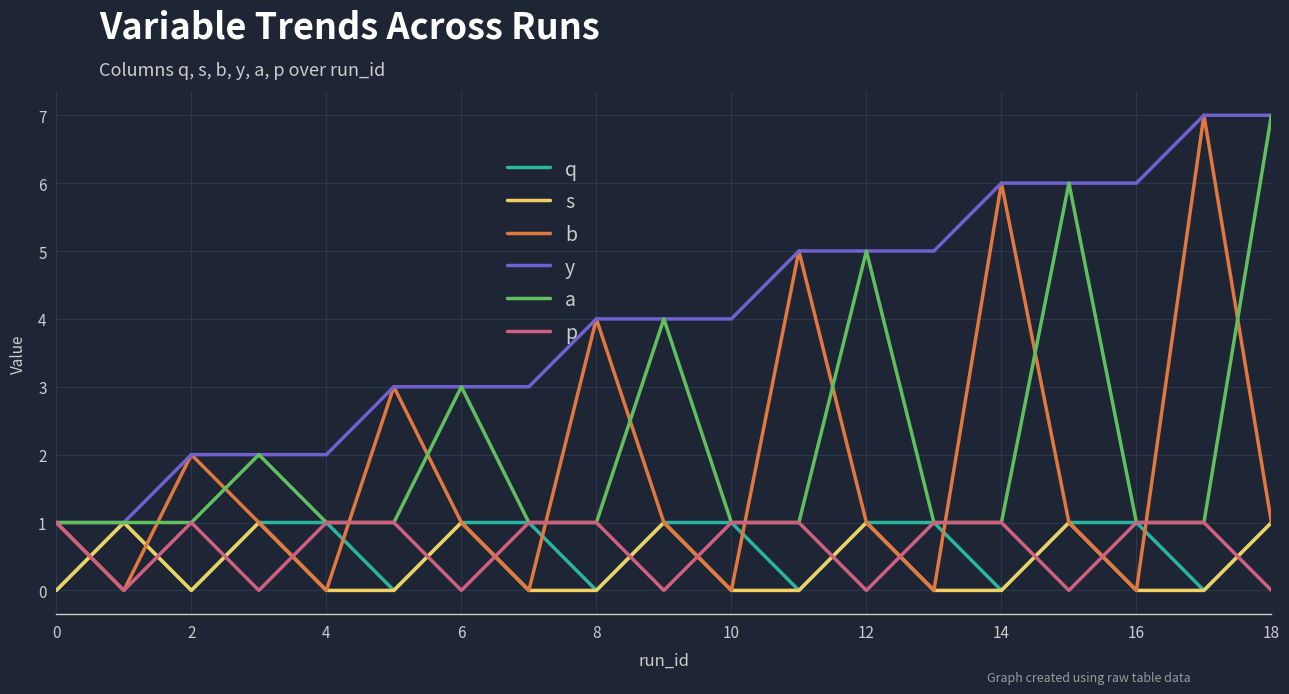

What is the highest value of the b series?

7